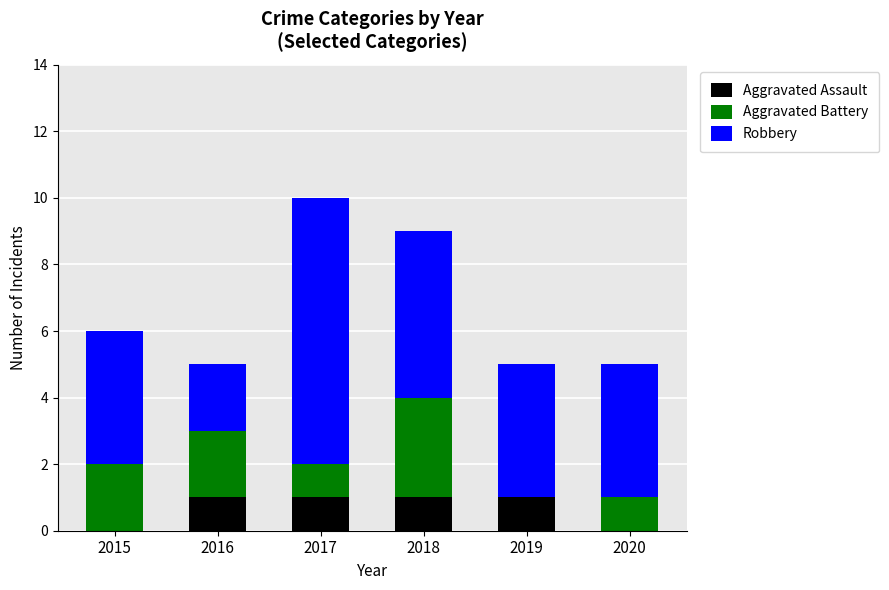

How many distinct data groups are displayed?

3